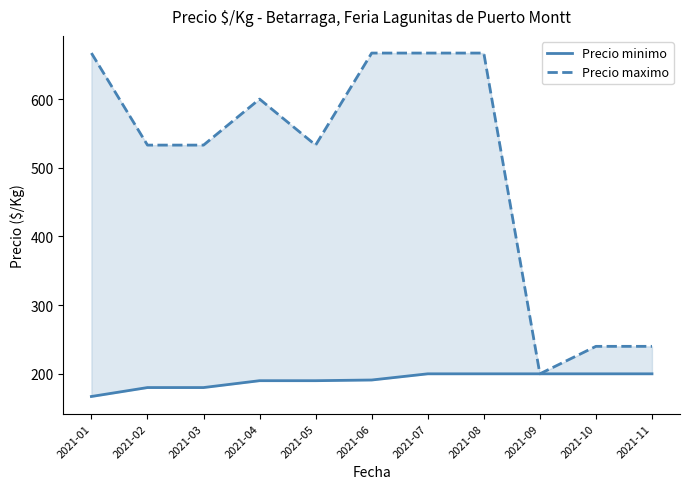

How many interior local peaks does the Precio maximo series have?

1